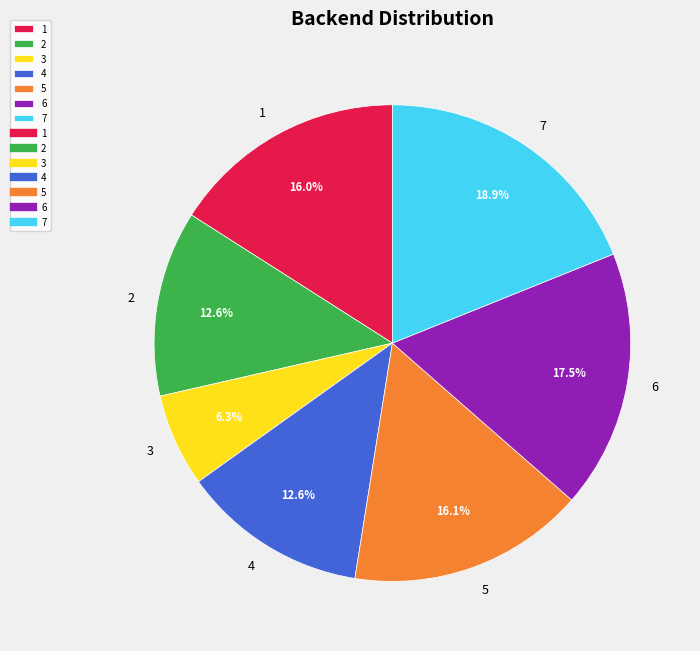

Approximately how many times larger is the value at 4 compared to 7?

0.7